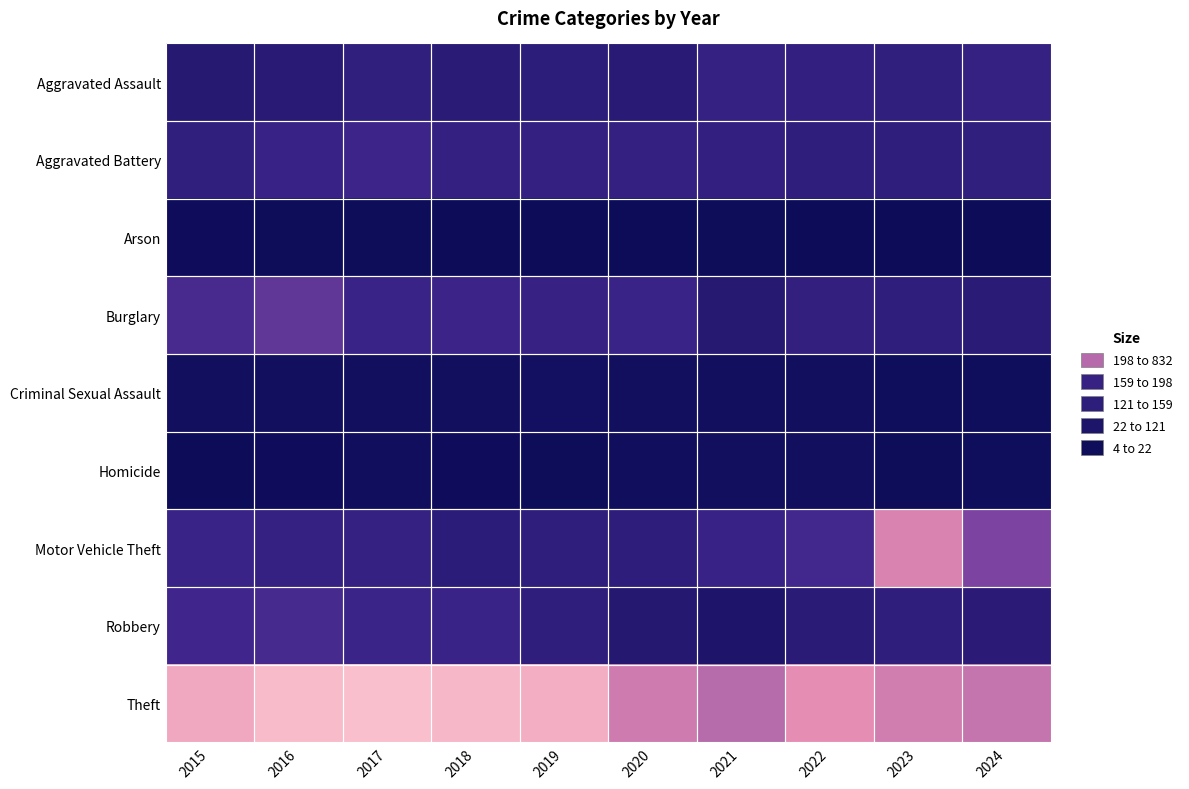

At how many categories does at least one series exceed 404?

10